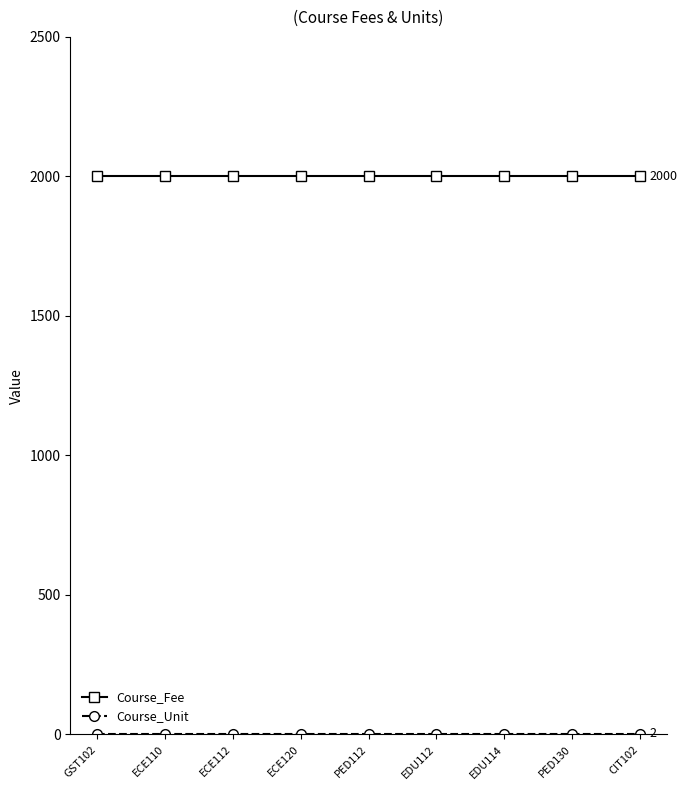

What is the sum of all Course_Fee values?

18000